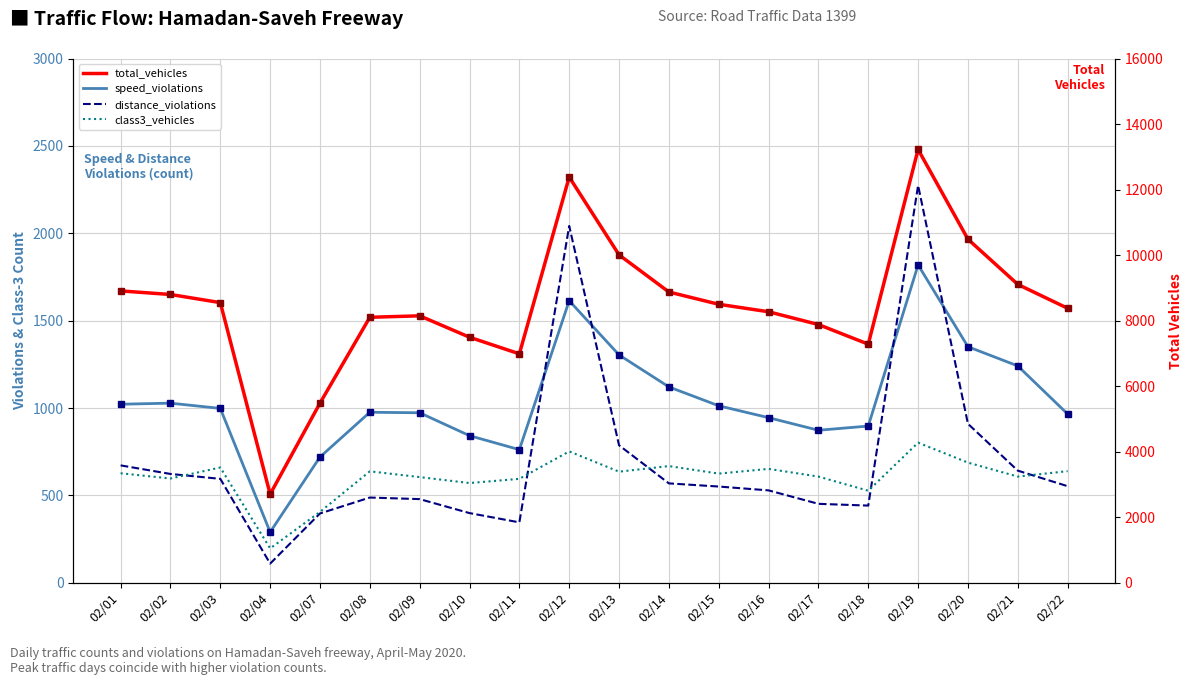

What is the minimum value shown in the chart?

110